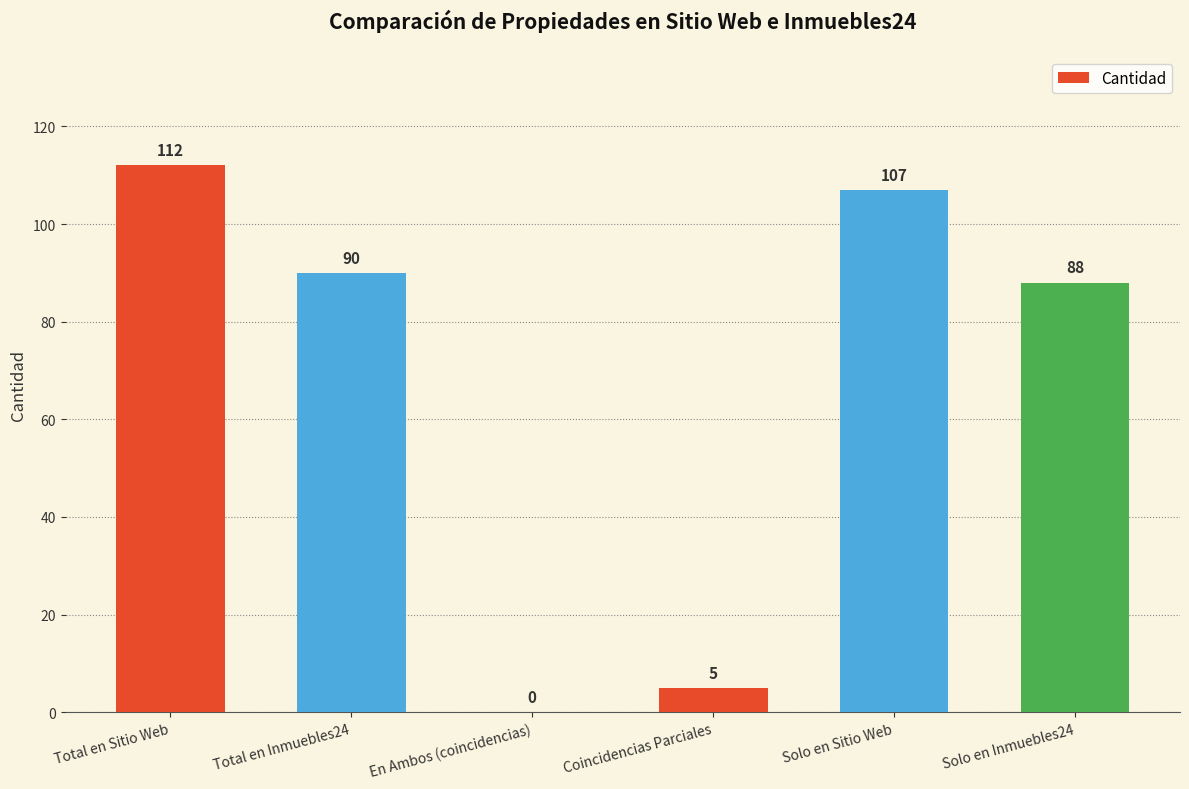

Between Coincidencias Parciales and Solo en Sitio Web, which is larger?

Solo en Sitio Web